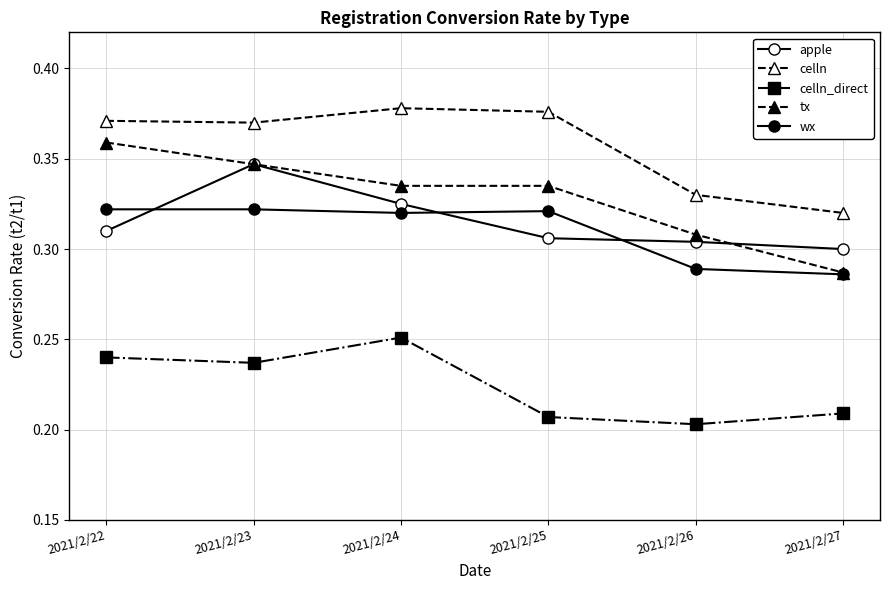

At which category does the chart reach its minimum across all series?

2021/2/26